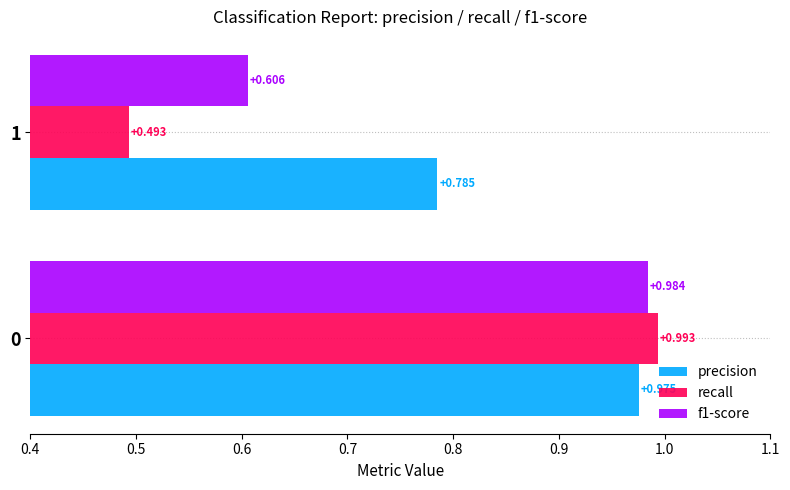

Which series has the widest spread of values?

recall